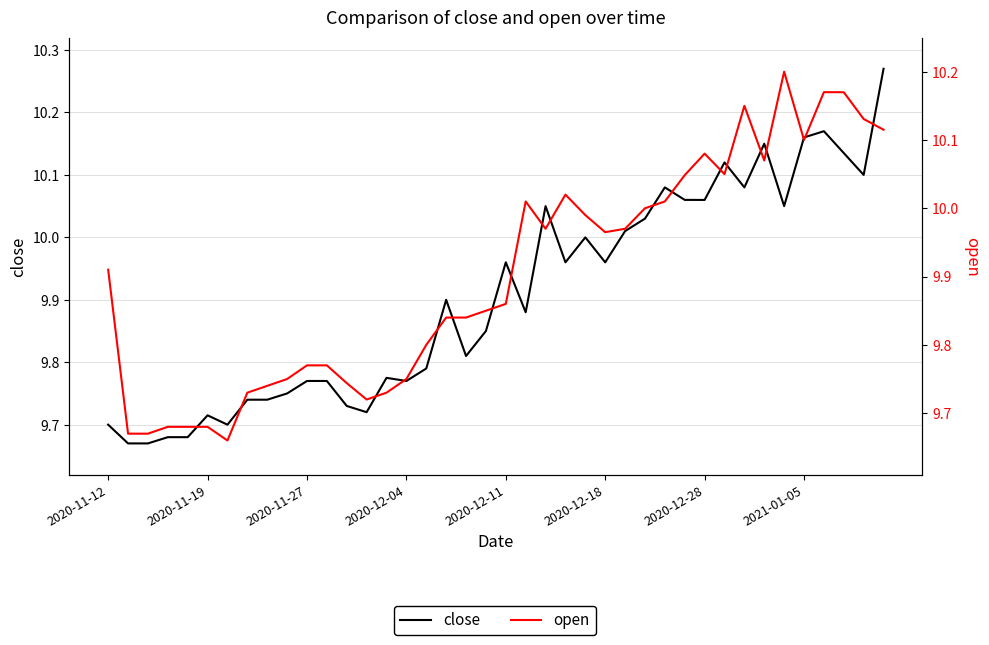

What is the greatest value displayed?

10.3